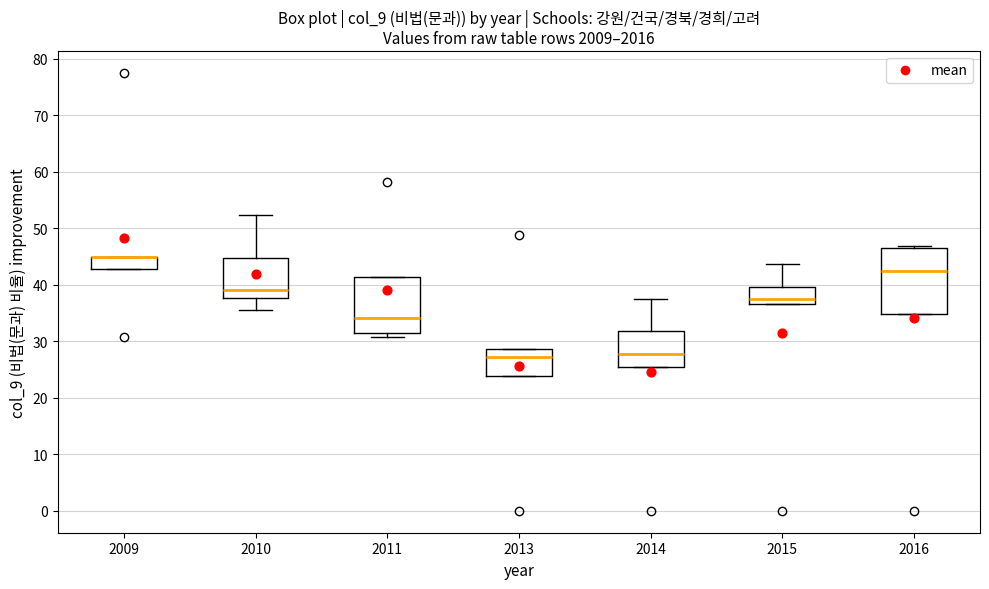

Comparing the boxes themselves (not the whiskers), which one is the tallest?

2016